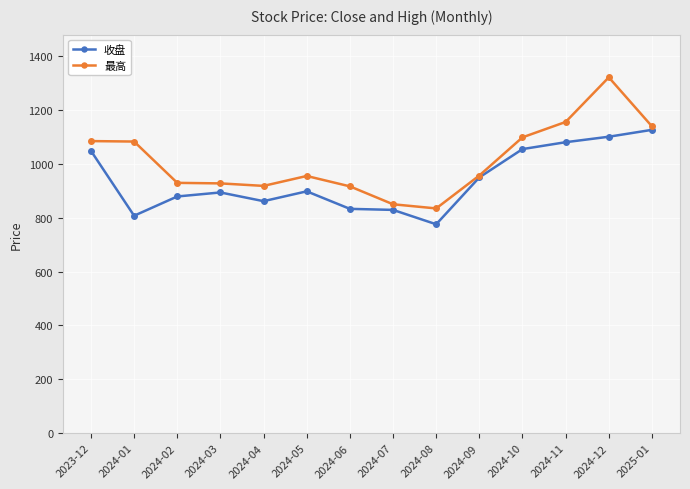

What is the total value across all series at 2023-12?

2132.5